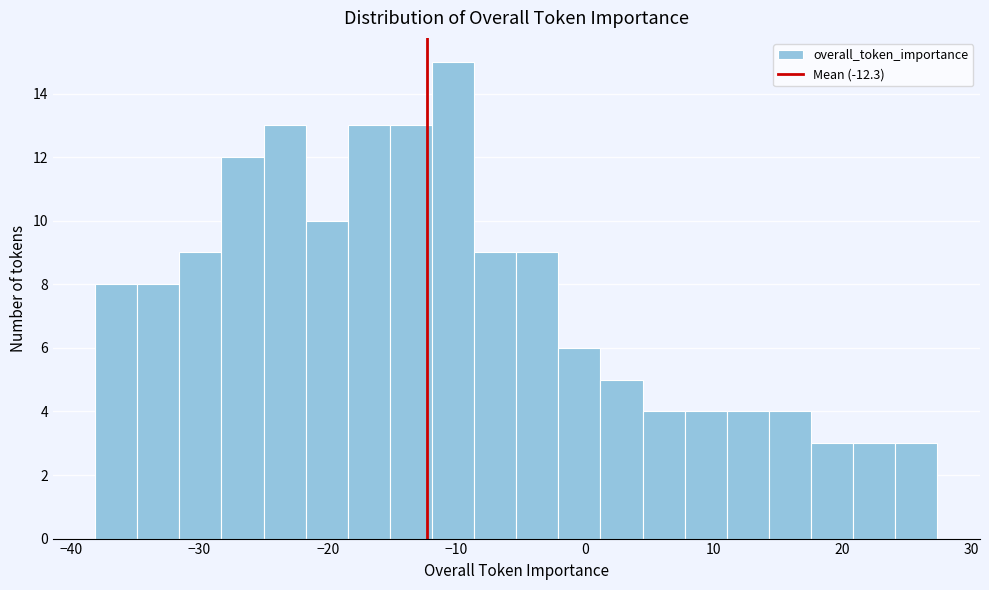

Around what value on the x-axis is the tallest bar? Give the approximate position of its centre, as read against the axis.

-10